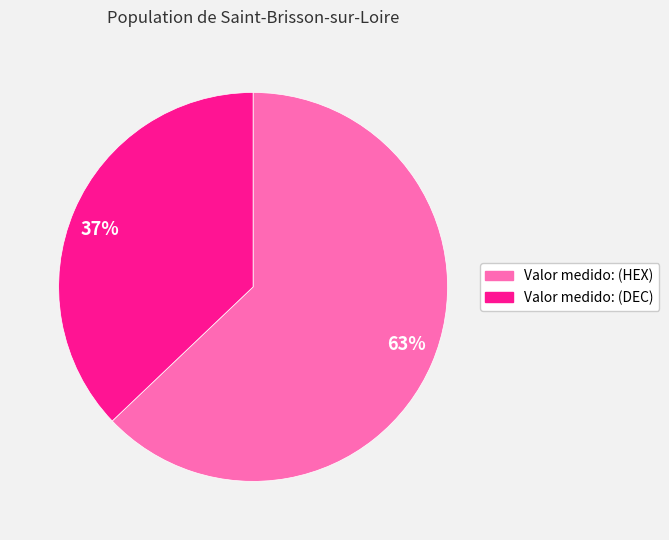

Combined, do 63% and 37% account for over 50%?

Yes